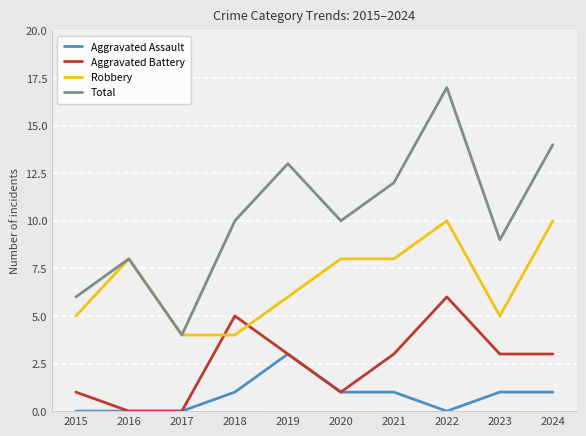

What value does the Aggravated Battery series have at 2018?

5